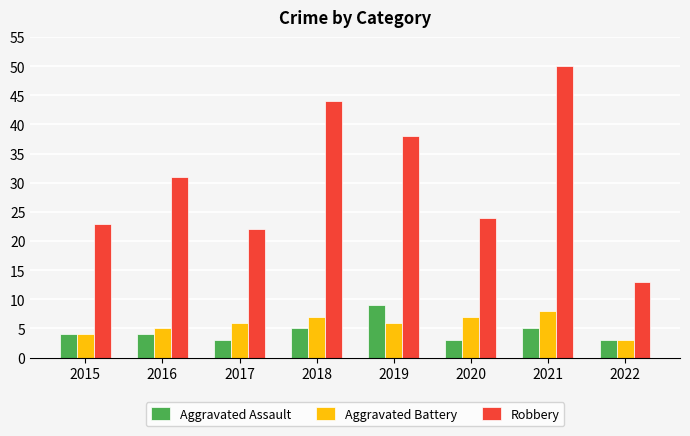

List the series in order of their peak value, lowest first.

Aggravated Battery, Aggravated Assault, Robbery